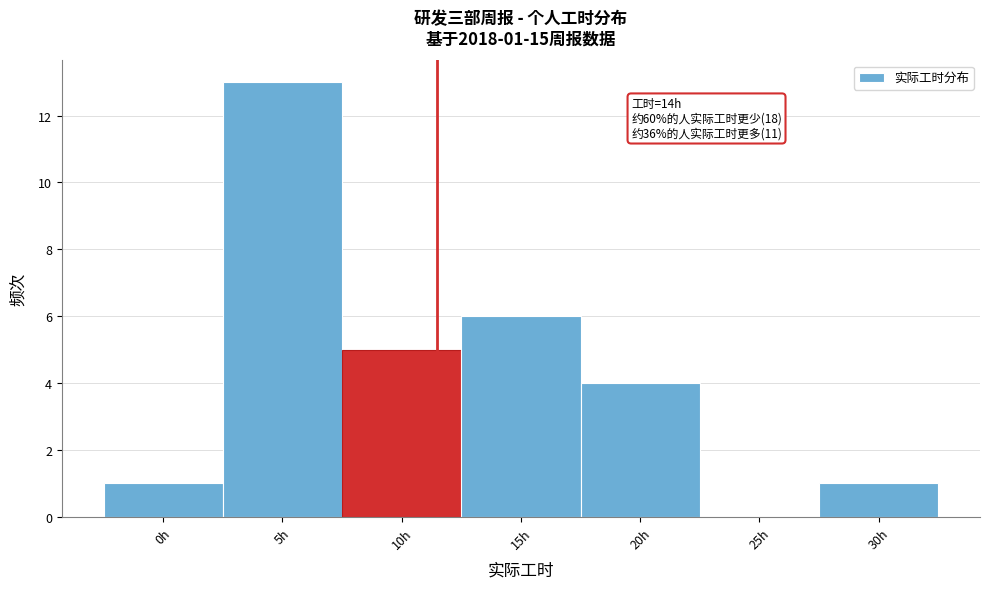

Reading left to right, transcribe all the data shown in this chart.

0h=1	5h=13	10h=5	15h=6	20h=4	25h=0	30h=1